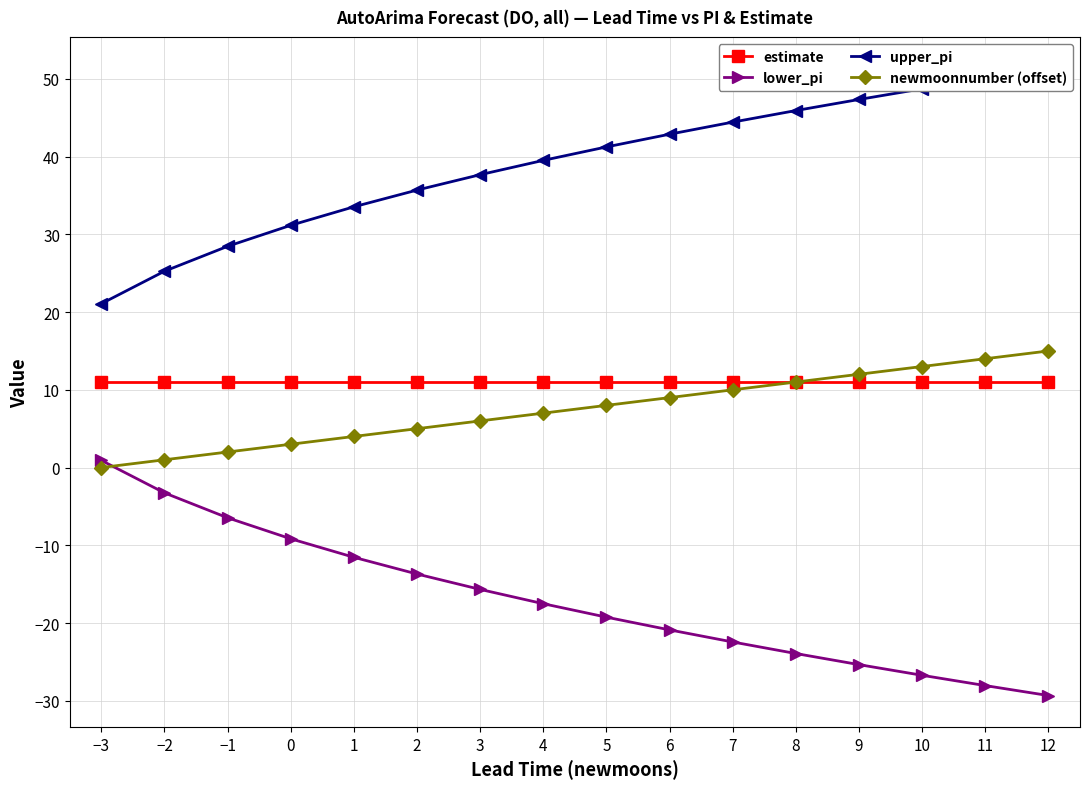

What is the value of the lower_pi point at the 15th from the left?

-28.0